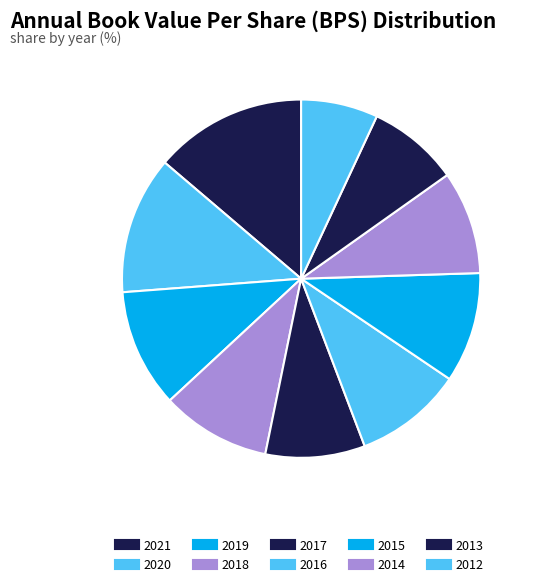

How many slices are in this pie chart?

10